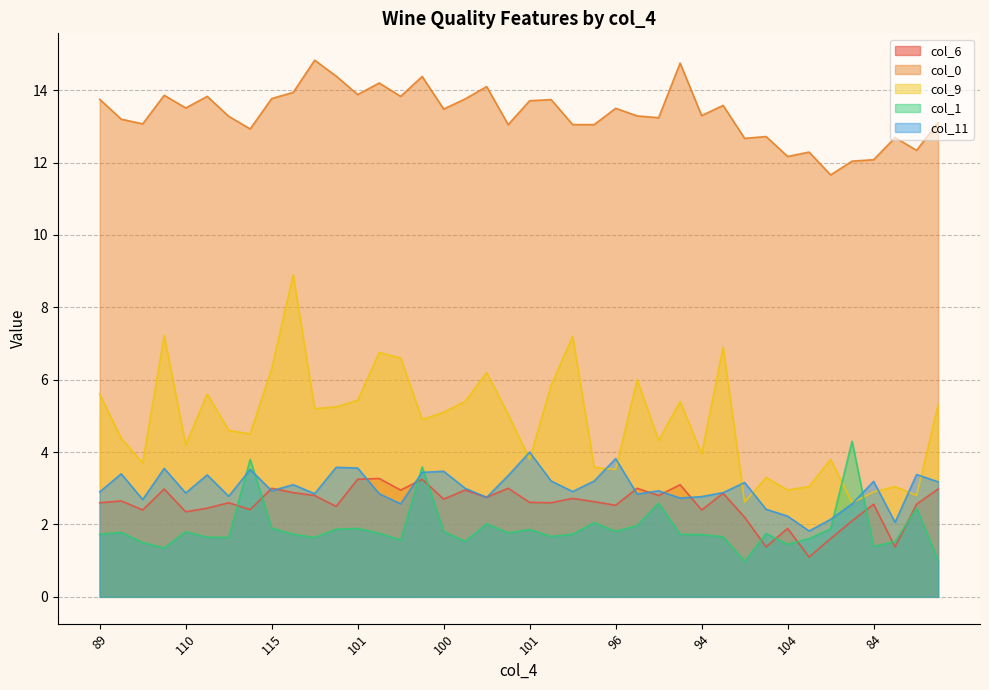

What is the label of the 3rd point from the right?

80